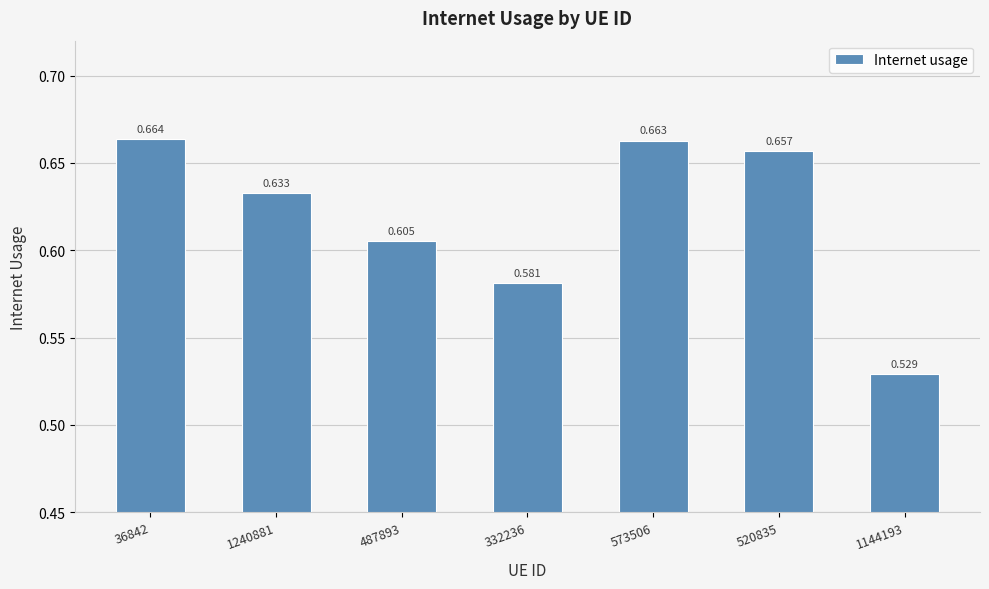

Which label corresponds to the largest value in the chart?

36842